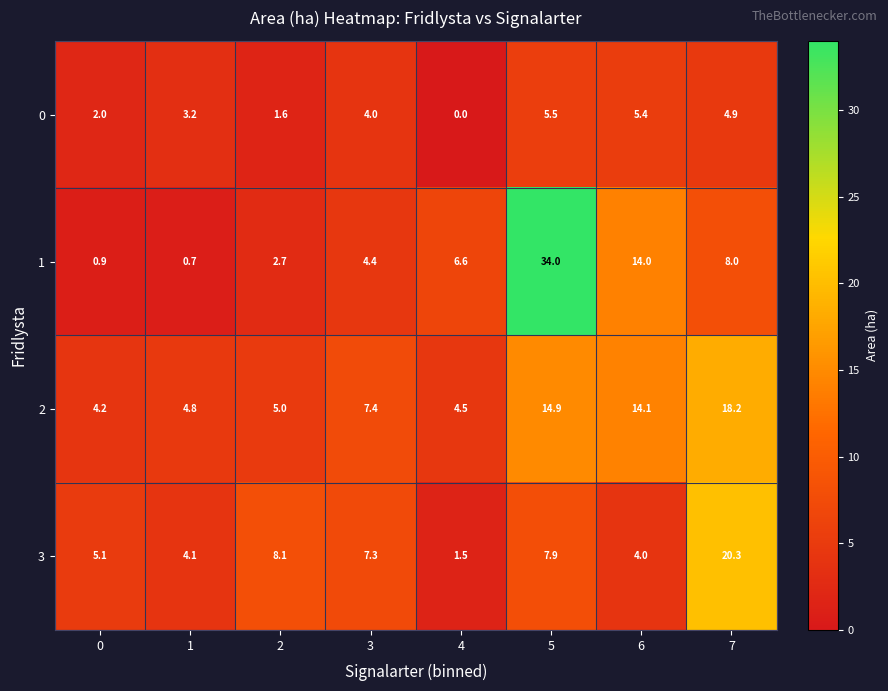

List the series in order of their peak value, lowest first.

0, 2, 3, 1